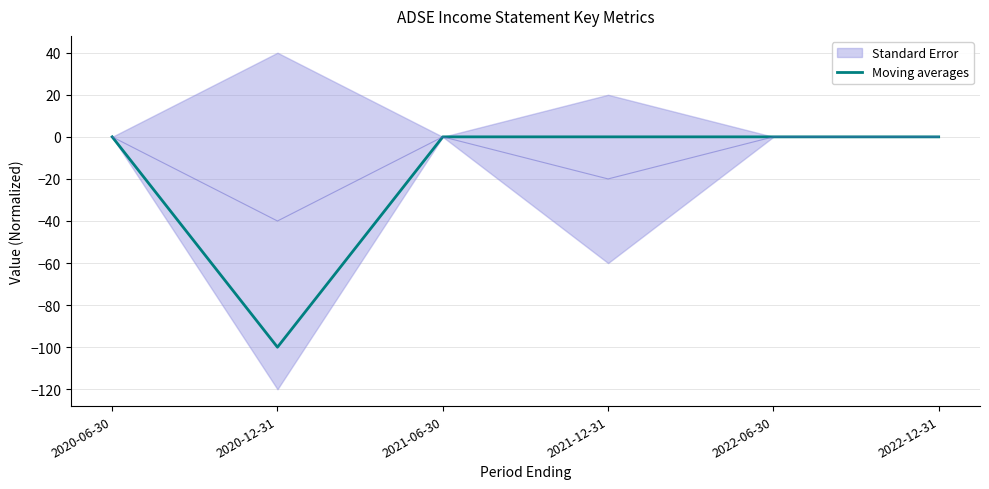

Rank the categories by value from highest to lowest.

2020-06-30, 2021-06-30, 2021-12-31, 2022-06-30, 2022-12-31, 2020-12-31